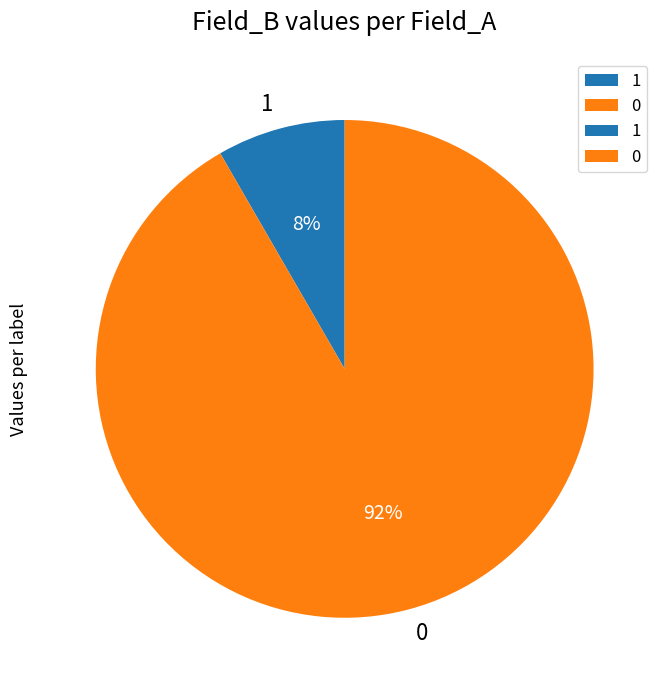

To the nearest percent, what is the combined percentage of 1 and 0?

100%